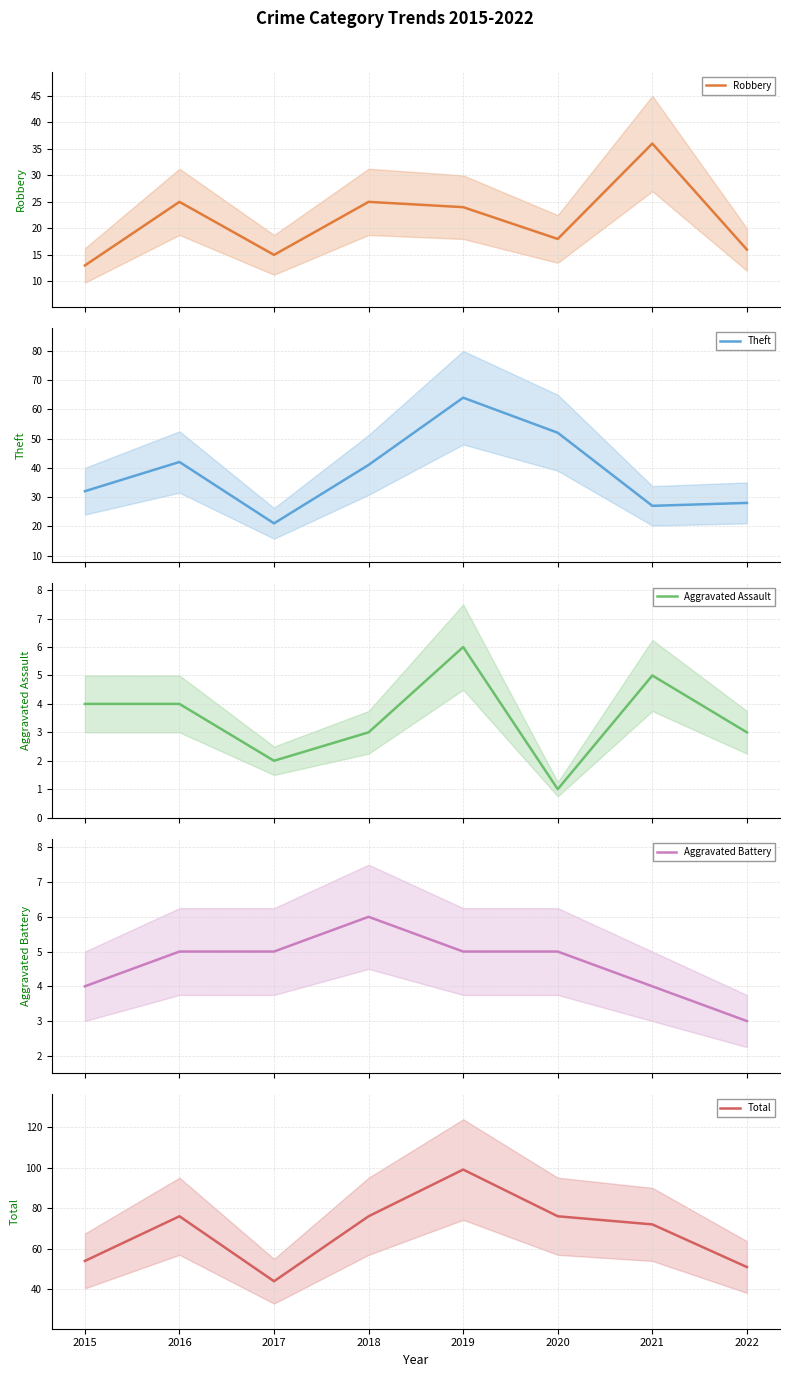

True or false: Aggravated Assault and Total intersect in this chart.

False